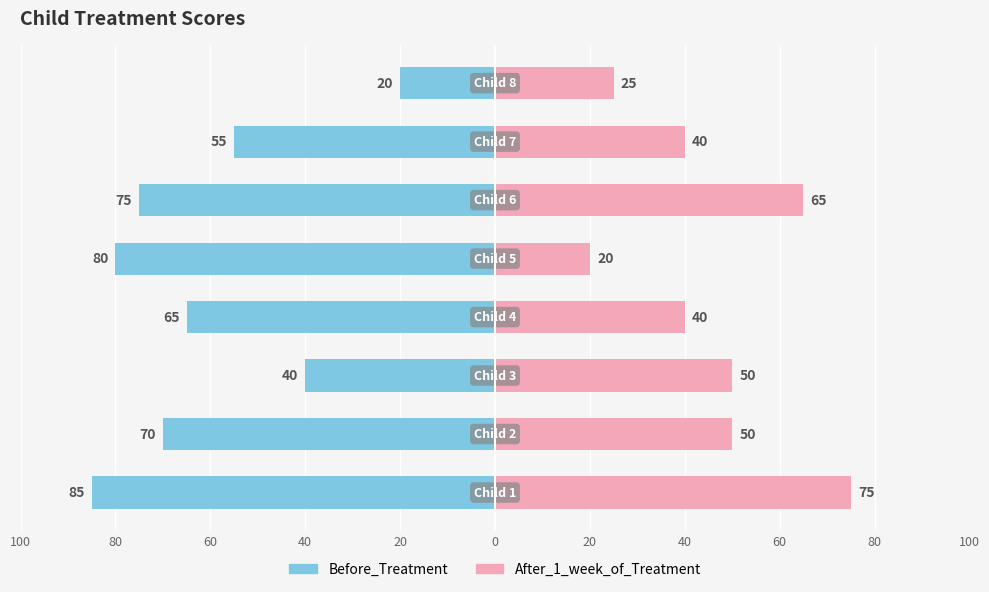

True or false: Before_Treatment has a value of -65 at 40.

True